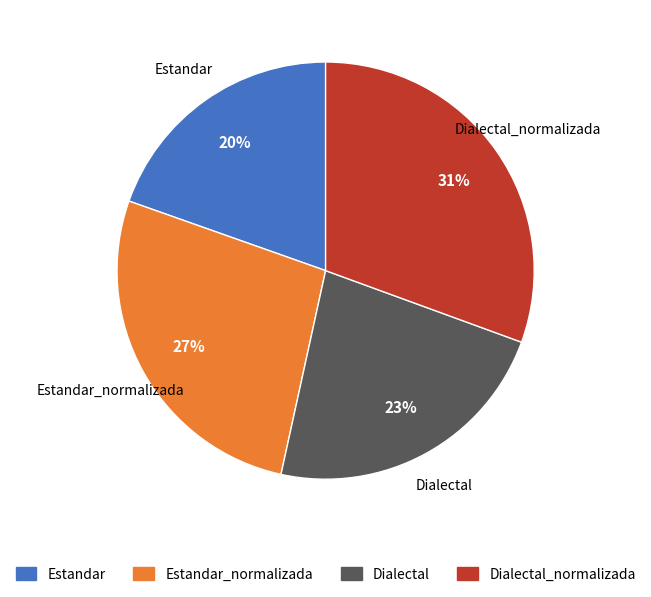

Between Estandar and Estandar_normalizada, which is larger?

Estandar_normalizada